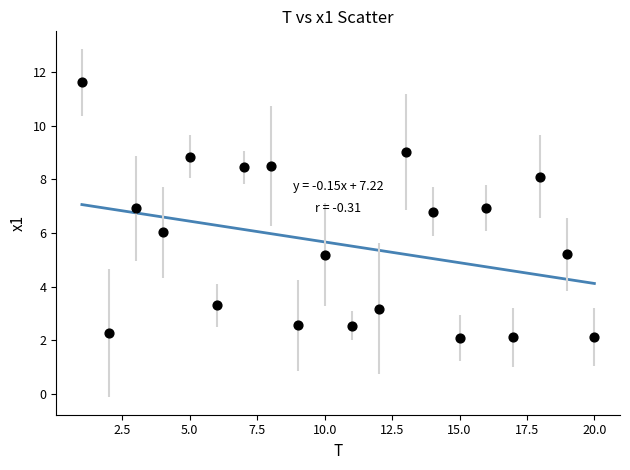

What is the range of Y values (max minus min)?

9.5